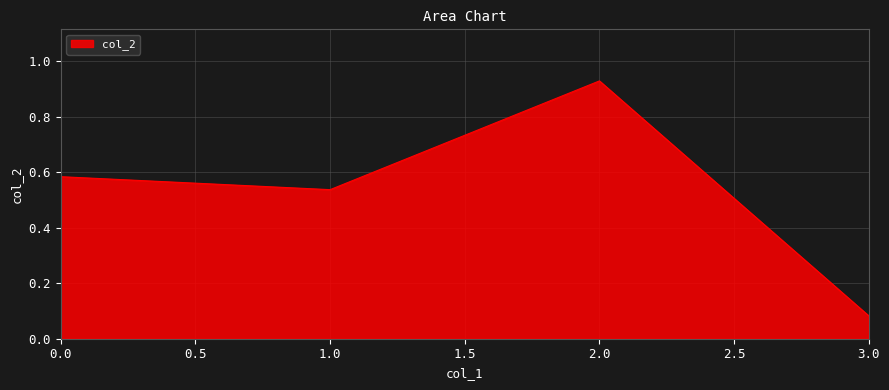

What position from the right is 1.0?

3